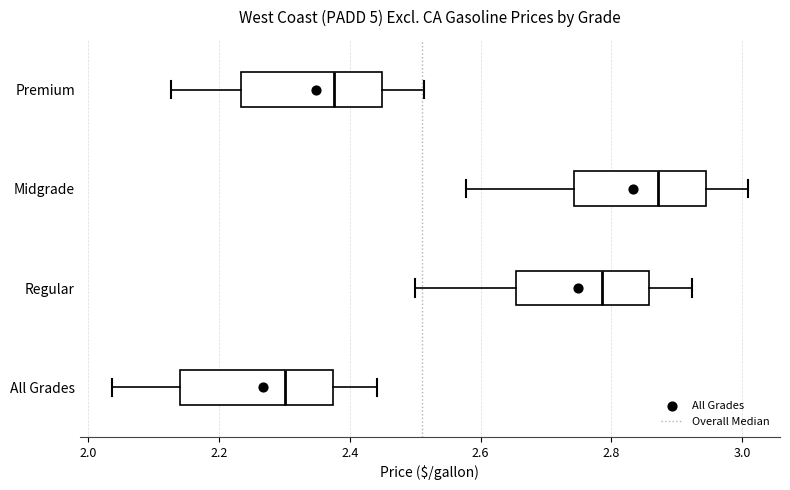

Reading bottom to top, read every box against the x-axis: the position of its median line, the range the box covers, and the ends of its whiskers. The values are not printed on the chart, so give them approximately, as read against the axis.

All Grades: median 2.30, box 2.14 to 2.38, whiskers 2.04 to 2.44
Regular: median 2.78, box 2.66 to 2.86, whiskers 2.50 to 2.92
Midgrade: median 2.88, box 2.74 to 2.94, whiskers 2.58 to 3.00
Premium: median 2.38, box 2.24 to 2.44, whiskers 2.12 to 2.52